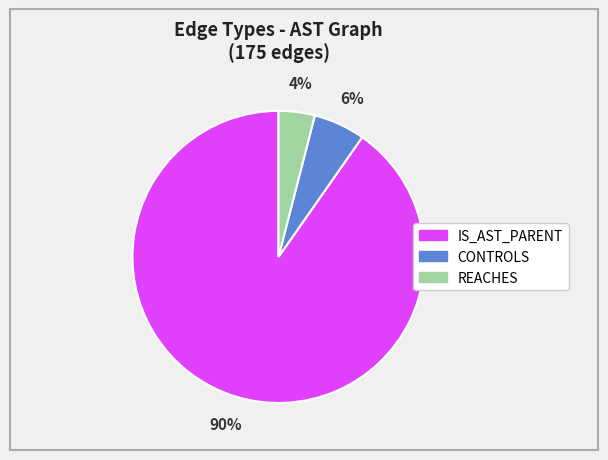

Do REACHES and CONTROLS together represent more than half of the pie?

No